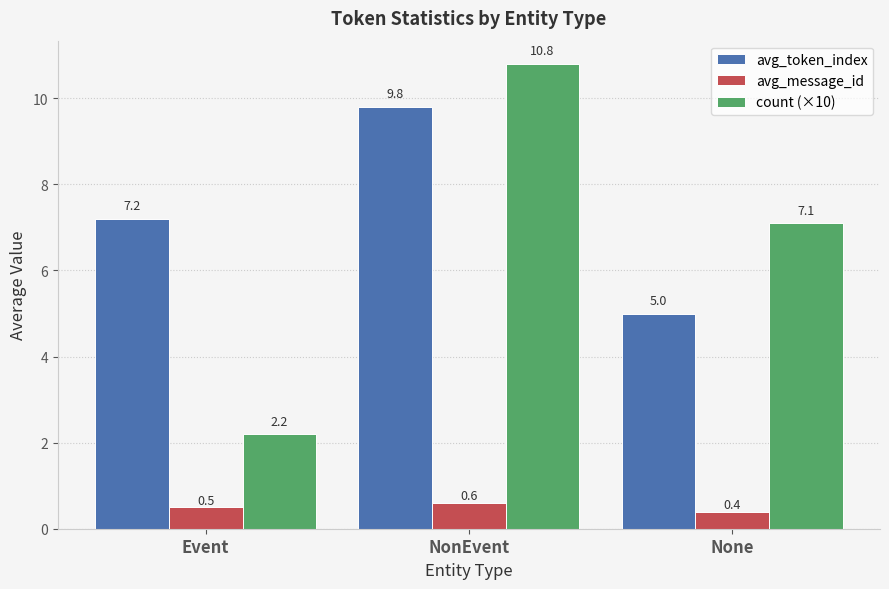

What is the average value of the avg_message_id series?

0.5